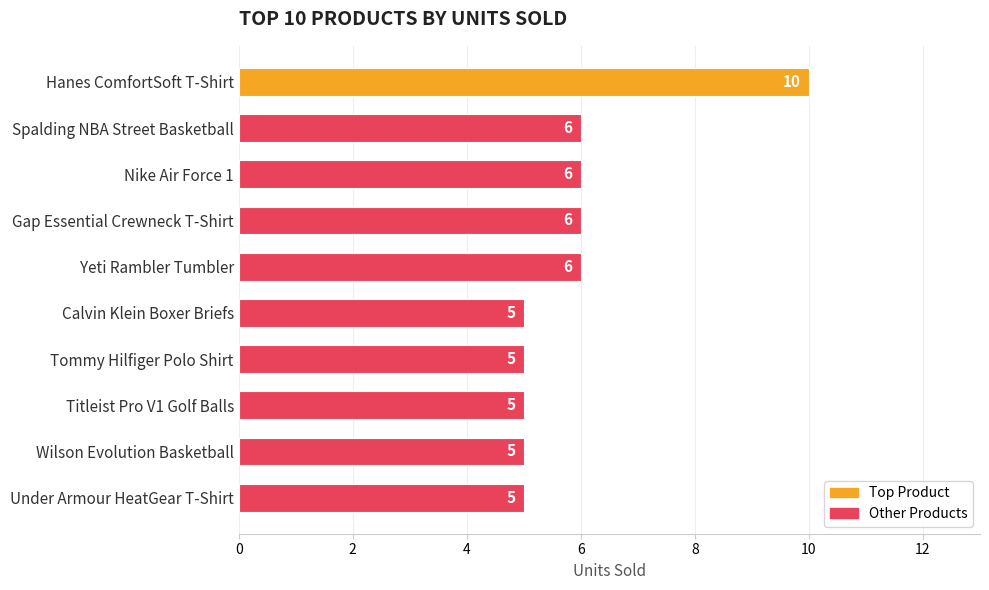

Reading top to bottom, what are all the values shown in this chart?

10	6	6	6	6	5	5	5	5	5